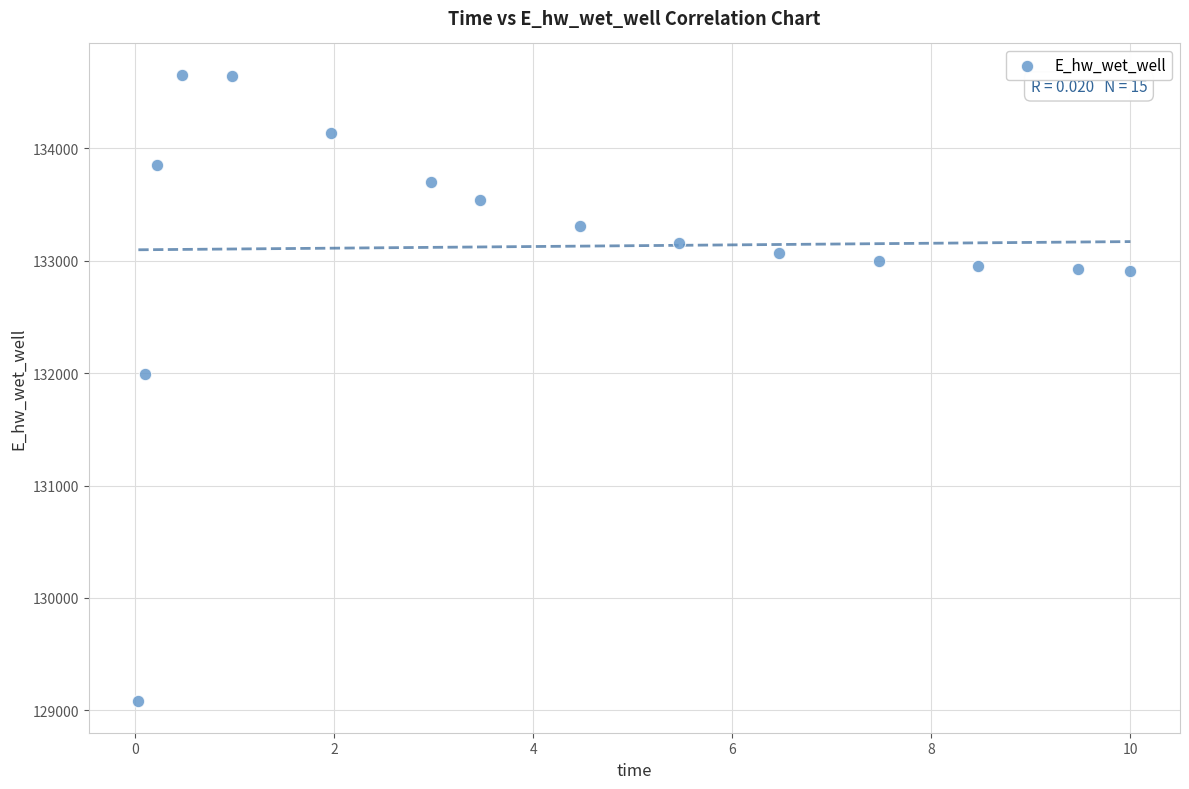

What is the range of Y values (max minus min)?

5574.2